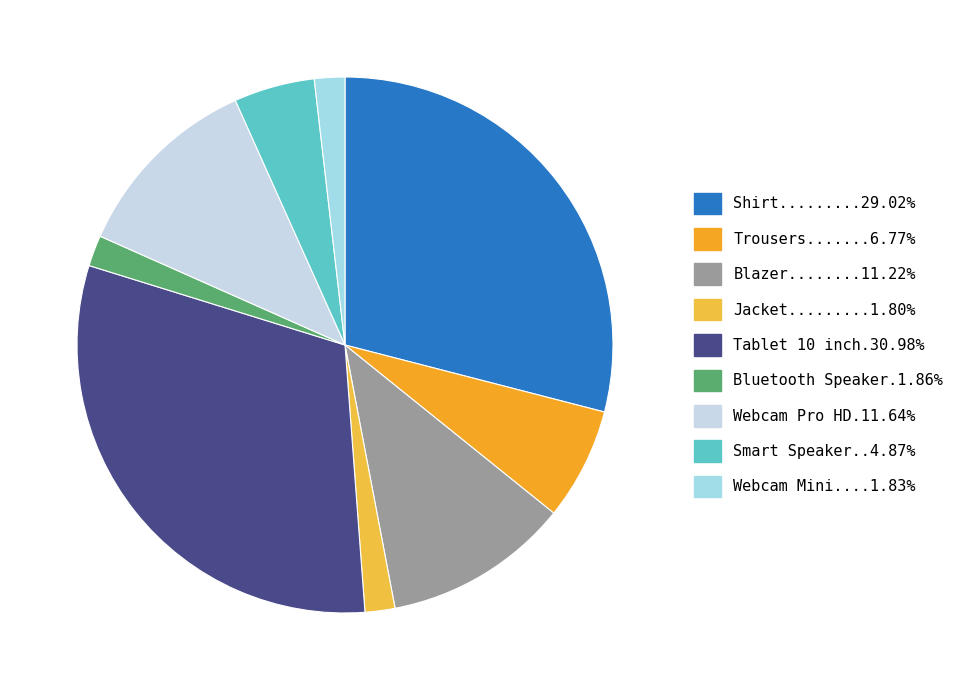

Which slice is the largest?

Tablet 10 inch